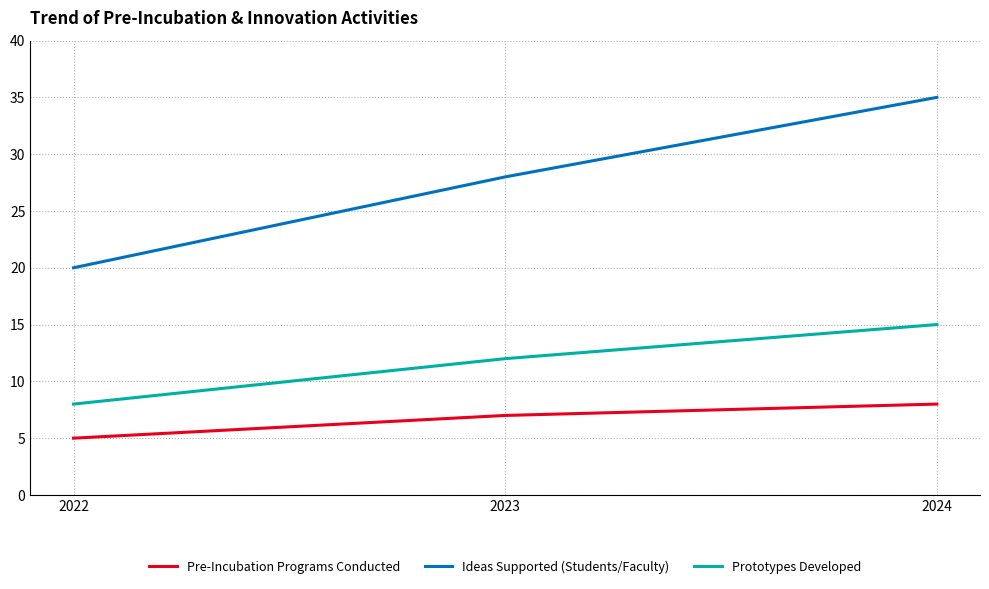

What is the approximate value of Prototypes Developed at 2022?

8